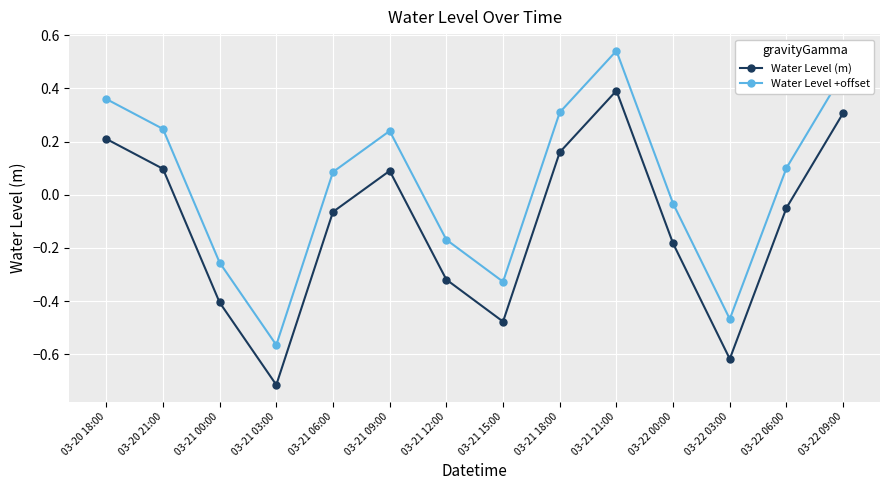

List the series in order of their peak value, highest first.

Water Level +offset, Water Level (m)